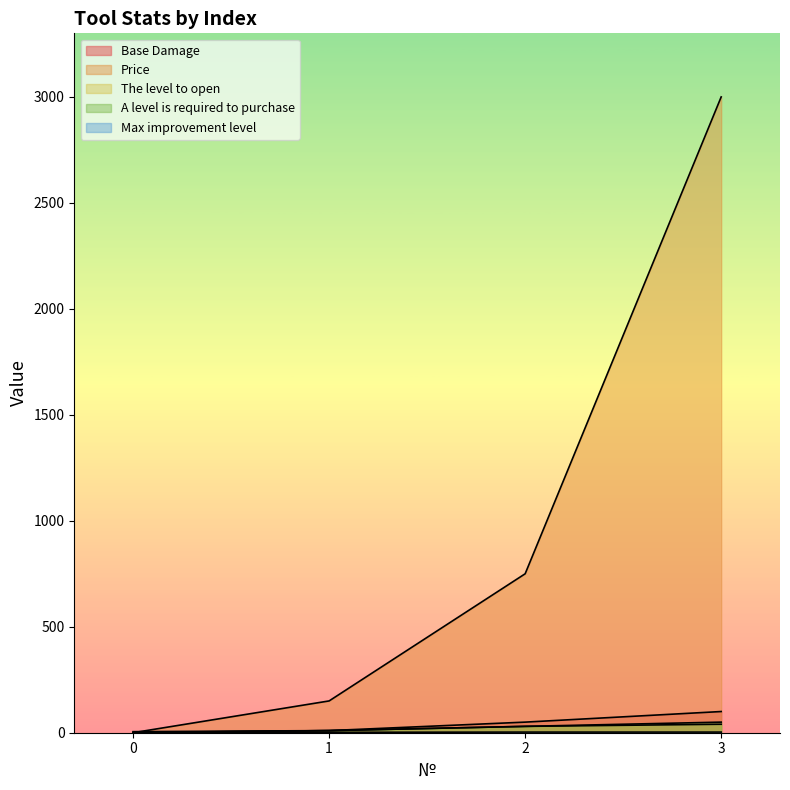

True or false: Max improvement level has more than 0 points higher than both neighbors.

False